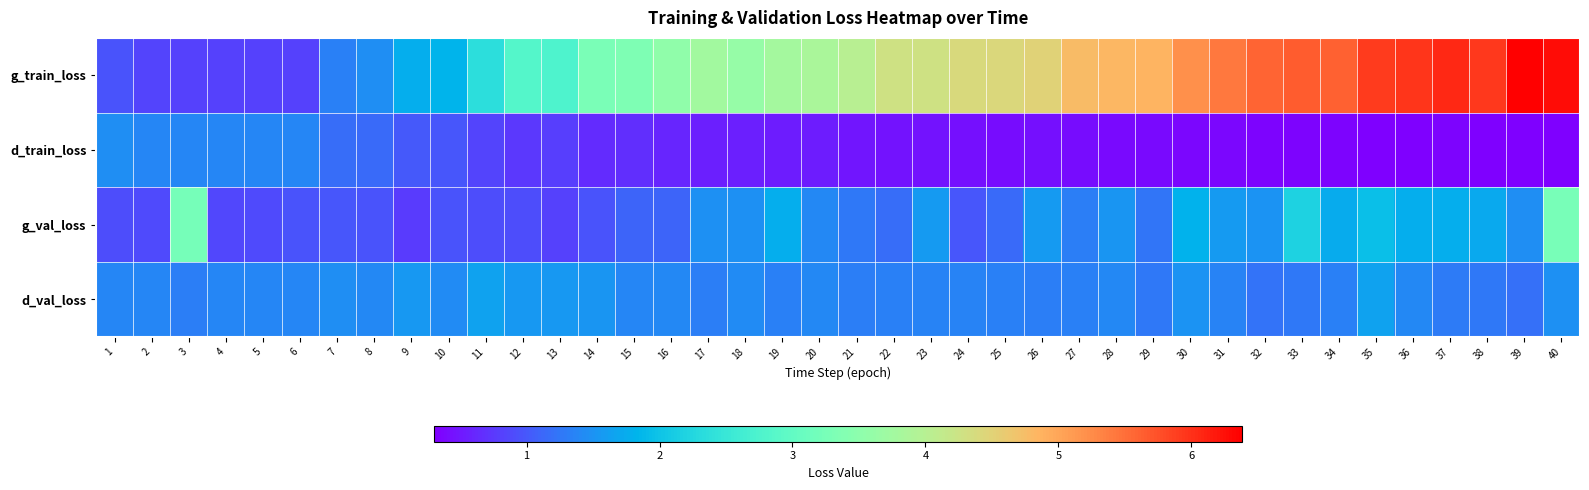

At which category is the sum across all series the highest?

40